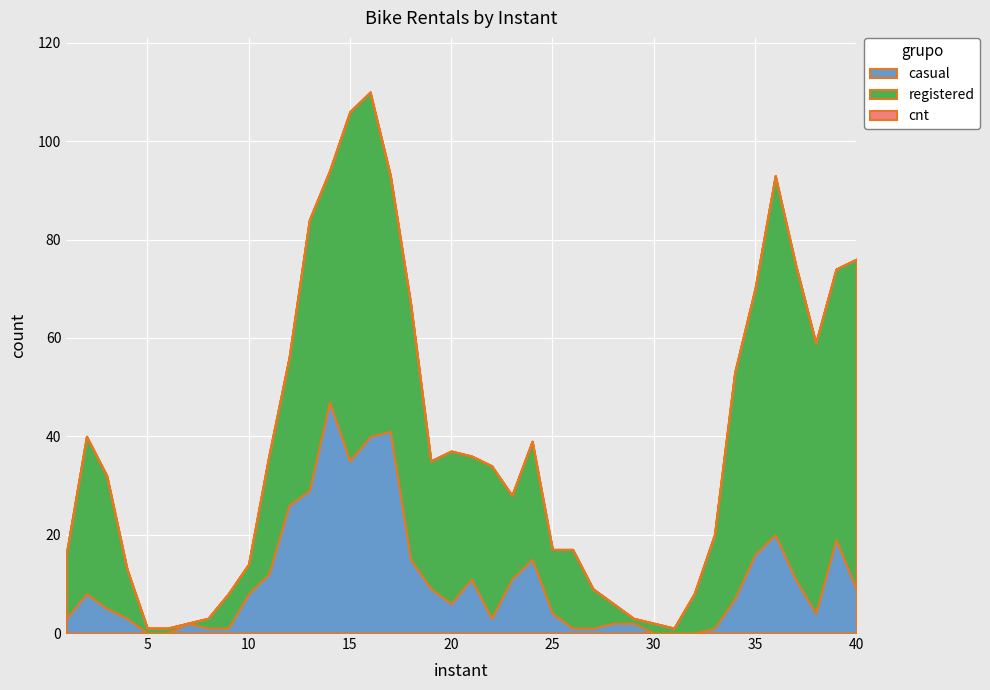

True or false: casual has more than 1 points higher than both neighbors.

True